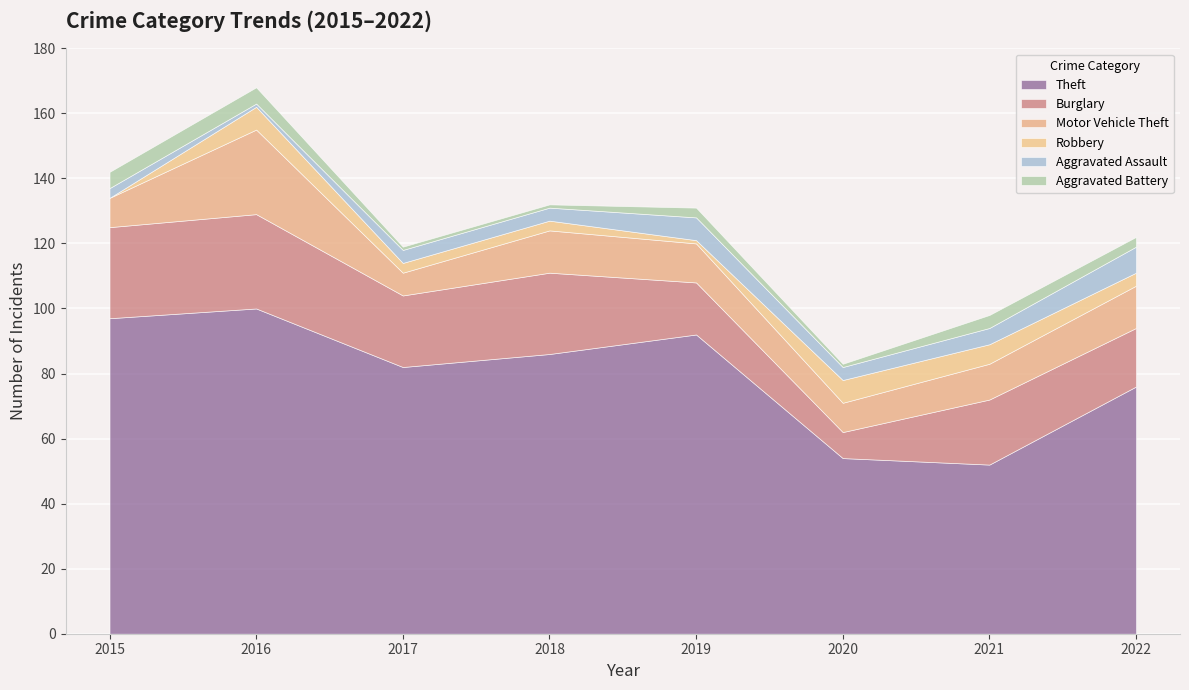

What is the sum of all Aggravated Battery values?

23